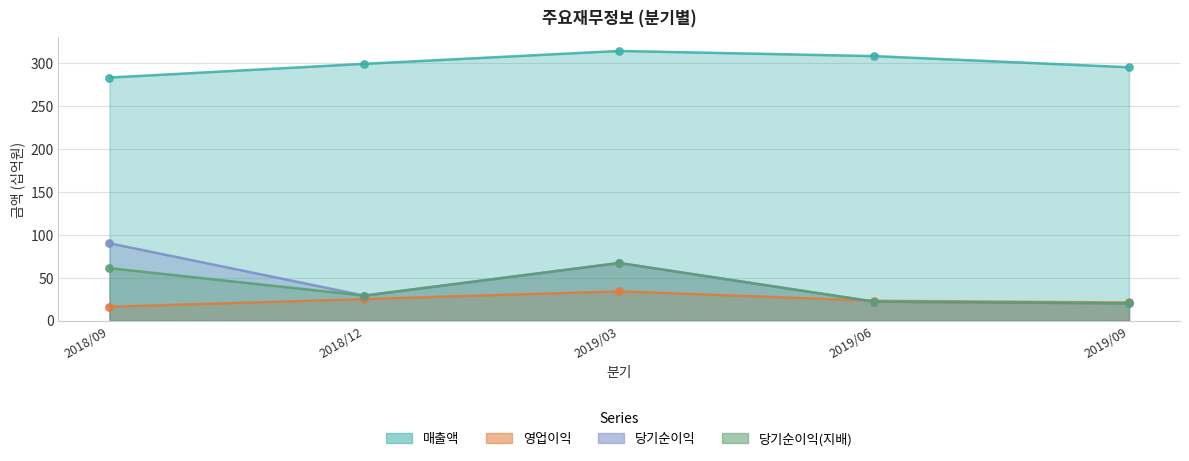

Which series reaches the maximum Y coordinate?

매출액